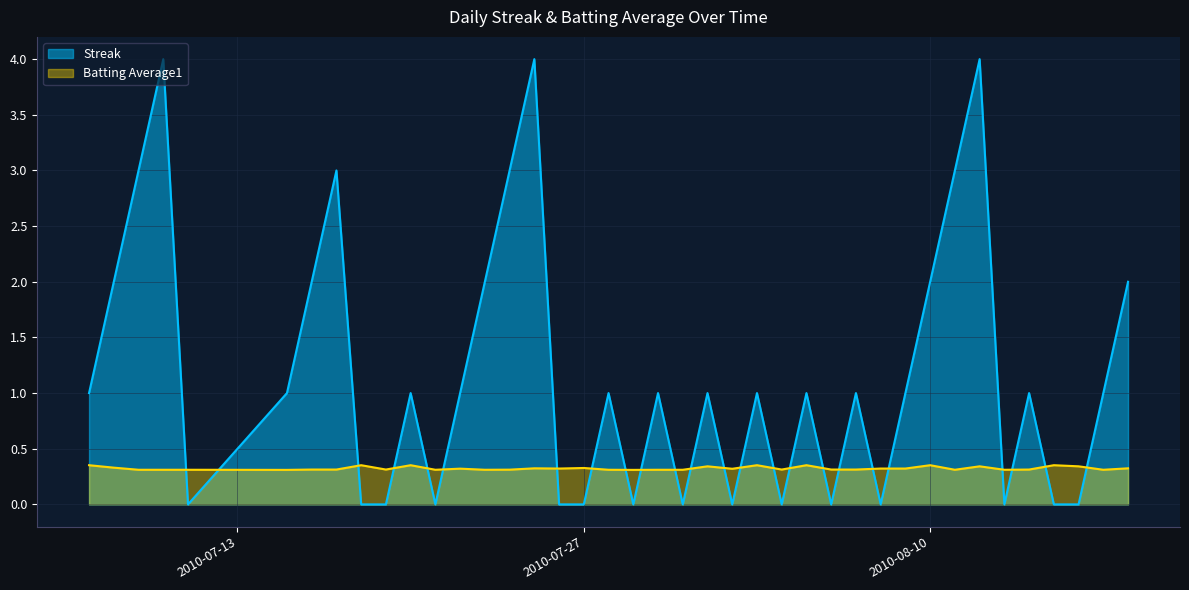

Which series changed the most between 2010-07-20 and 2010-07-29?

Streak